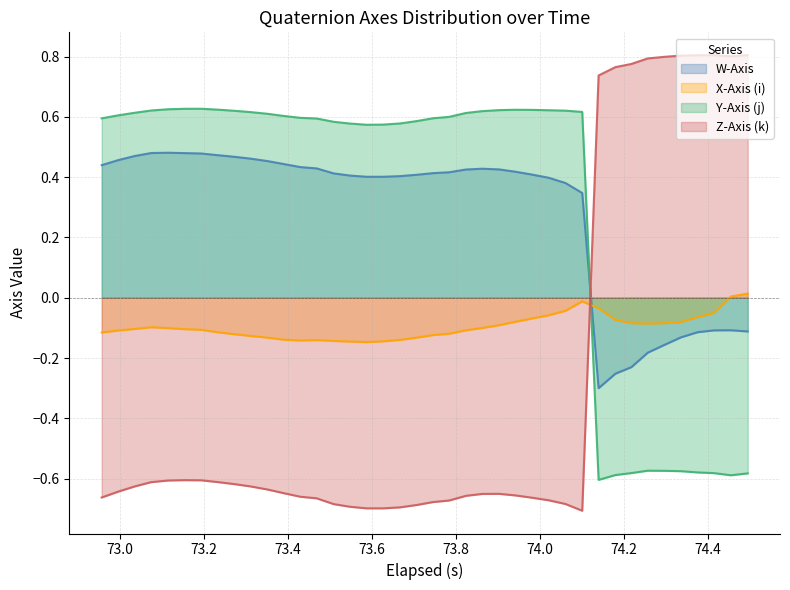

Which series ends up on top after the final intersection of Y-Axis (j) and X-Axis (i)?

X-Axis (i)